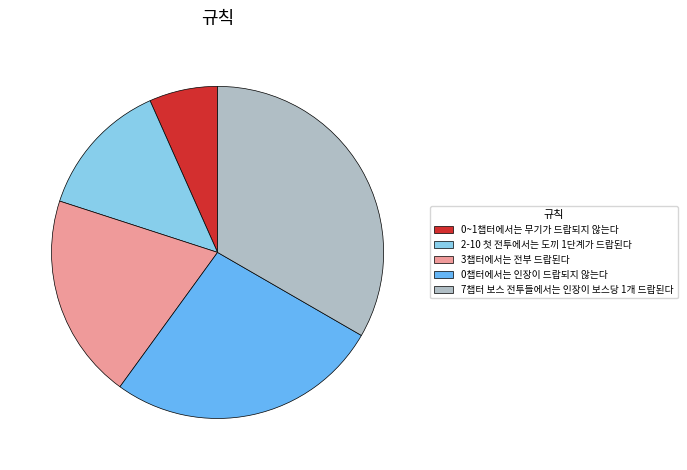

Does 0챕터에서는 인장이 드랍되지 않는다 account for over 50% of the chart?

No